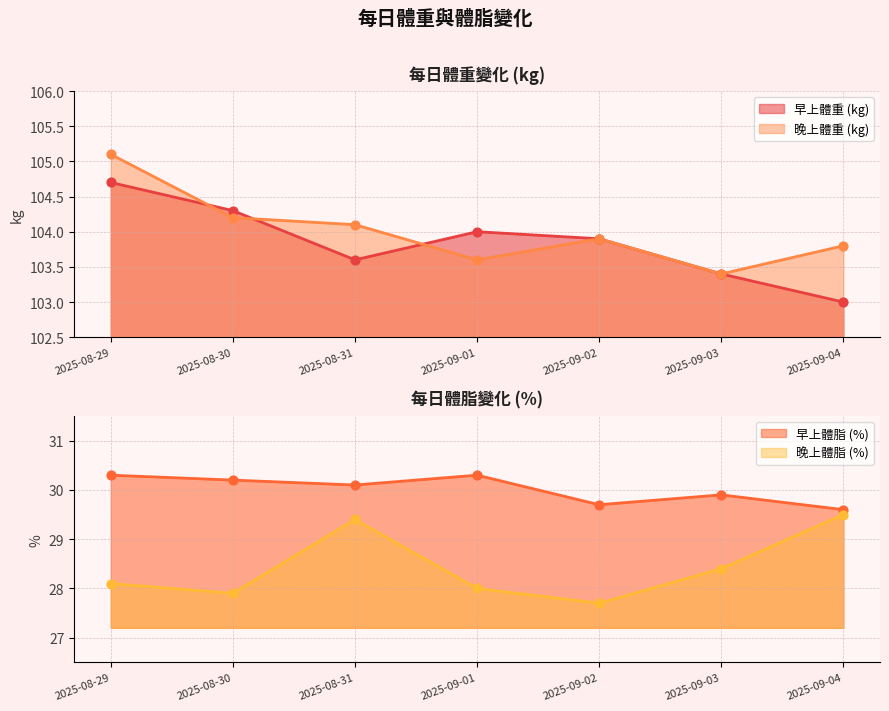

At which category is the sum across all series the highest?

2025-08-29